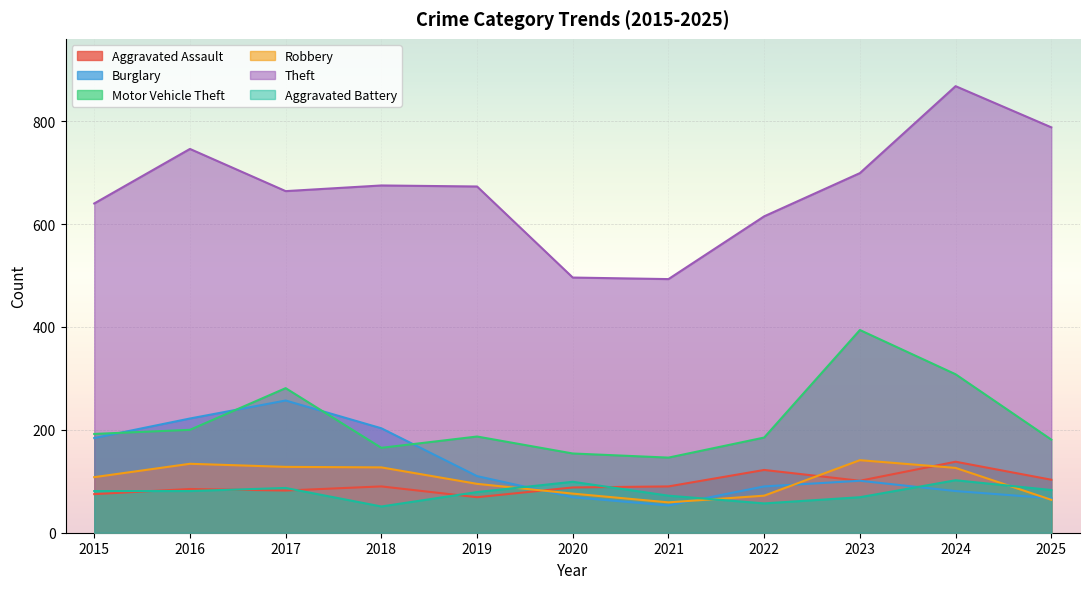

What are all the series names shown in the legend?

Aggravated Assault, Burglary, Motor Vehicle Theft, Robbery, Theft, Aggravated Battery